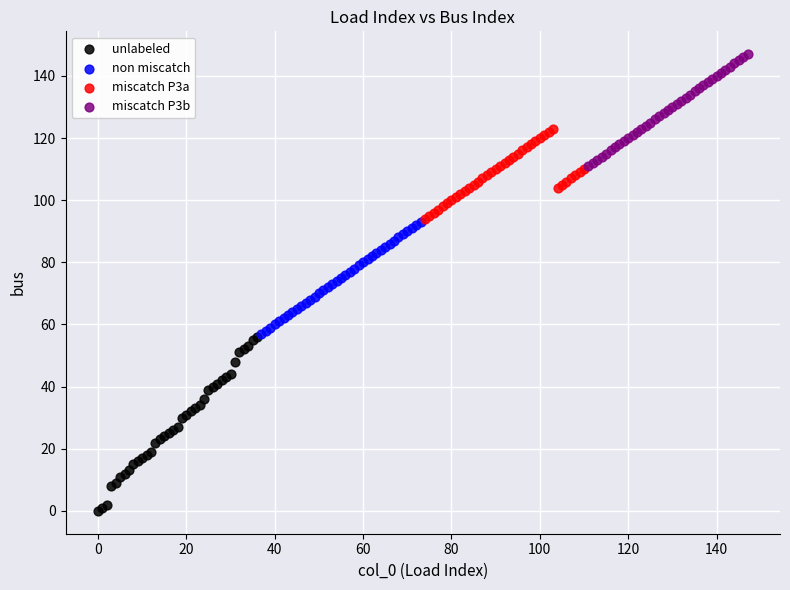

Which series reaches the maximum Y coordinate?

miscatch P3b